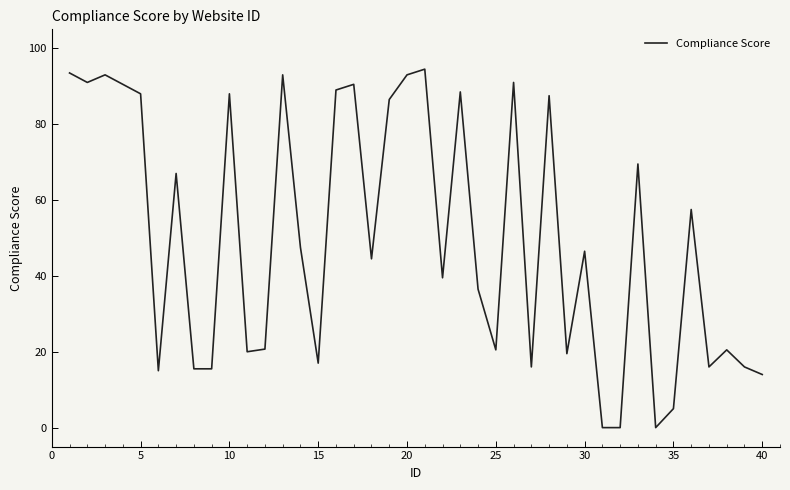

What is the greatest value displayed?

94.5